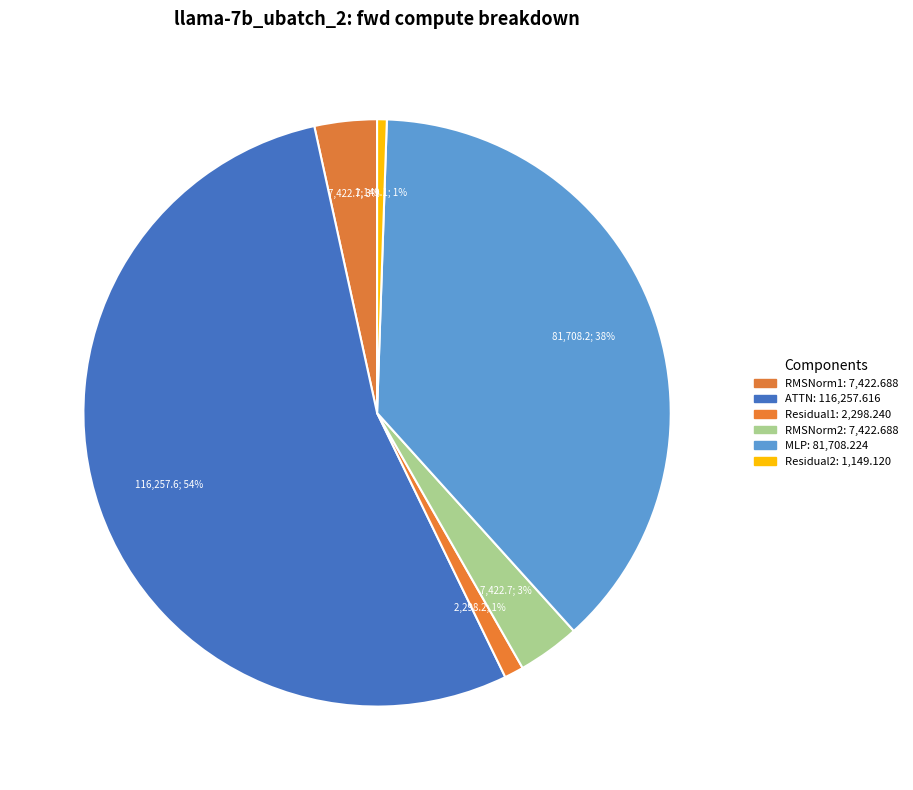

What percentage is NOT represented by RMSNorm2?

96.6%